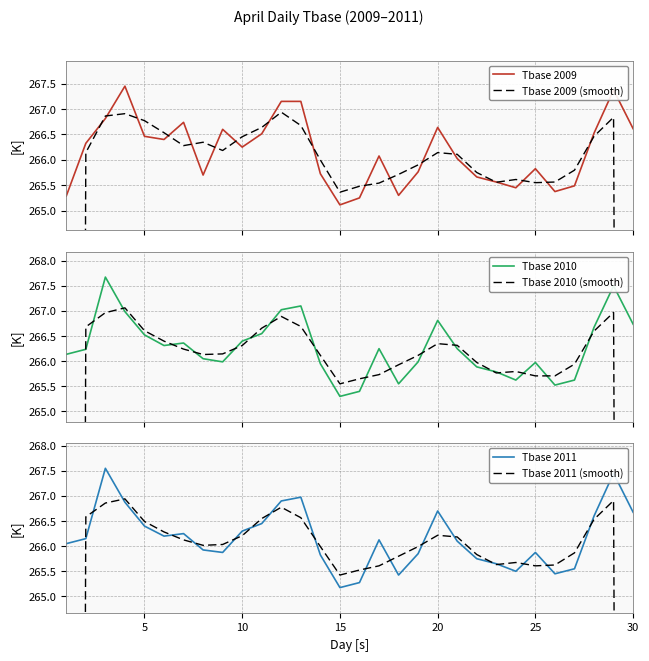

What is the maximum value for Tbase 2011?

267.6